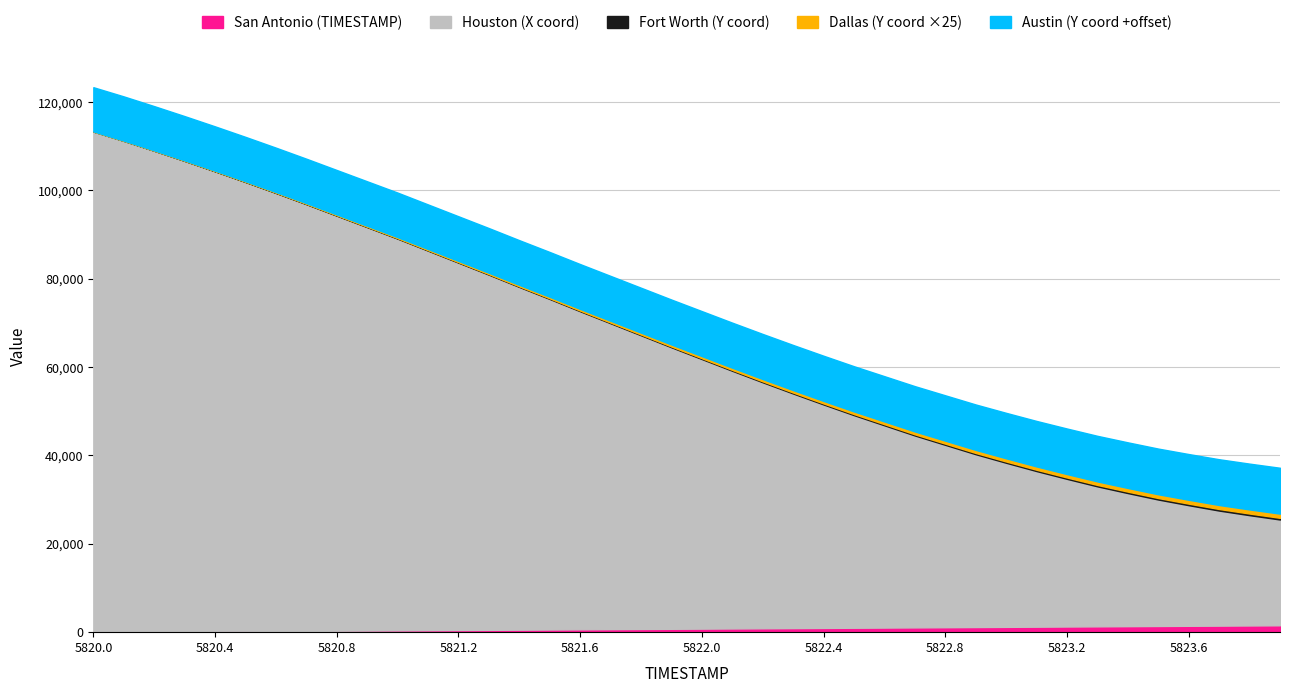

How many values in the TIMESTAMP_norm series exceed 5822?

19